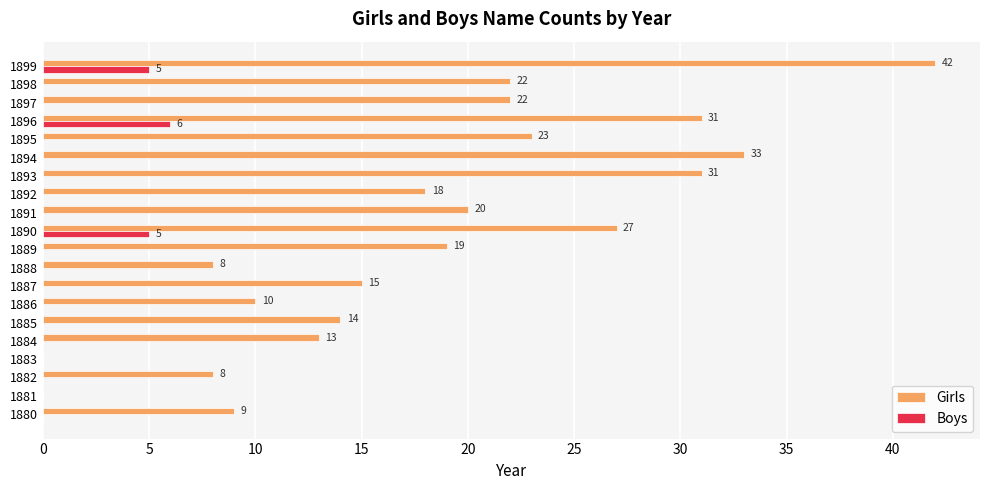

Where is Girls nearest to the value 21?

1891